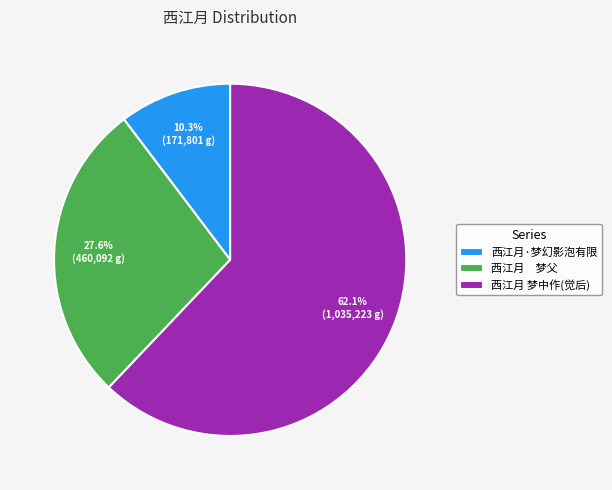

What is the total percentage of 西江月 梦父 and 西江月 梦中作(觉后)?

89.7%